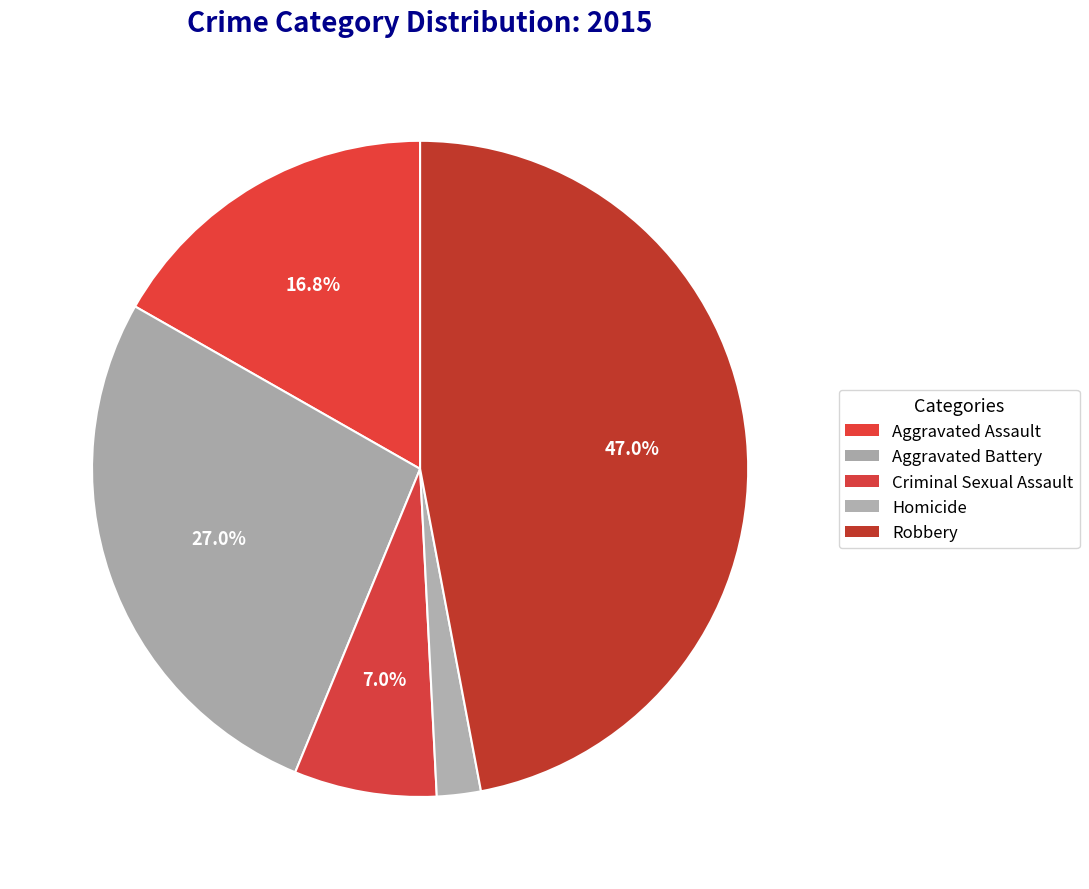

Which slice is the largest?

Robbery